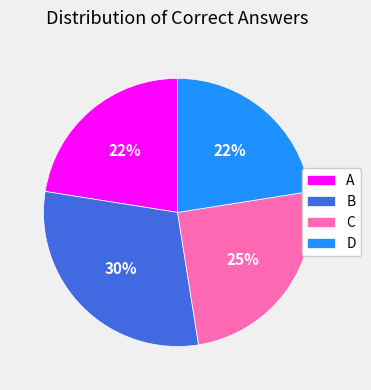

To the nearest percent, what is the average slice percentage?

25%